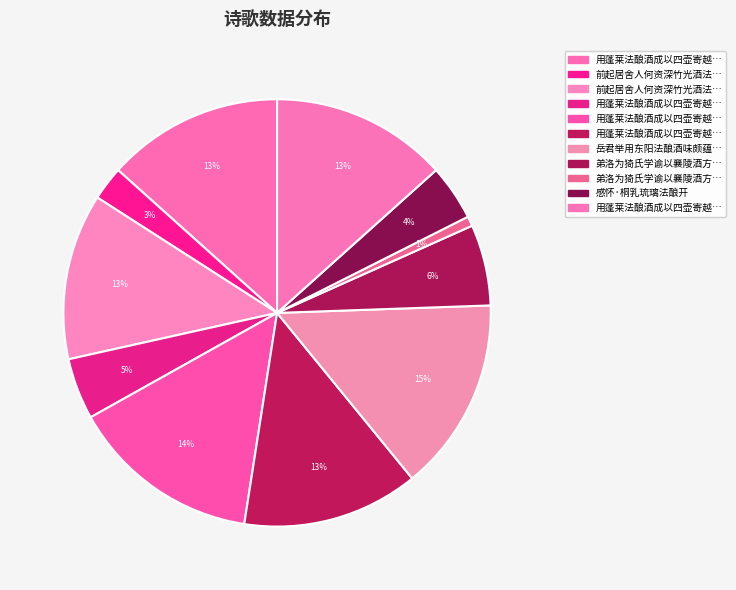

Which slice is the largest?

岳君举用东阳法酿酒味颇蕴藉长儿携归偶得数语